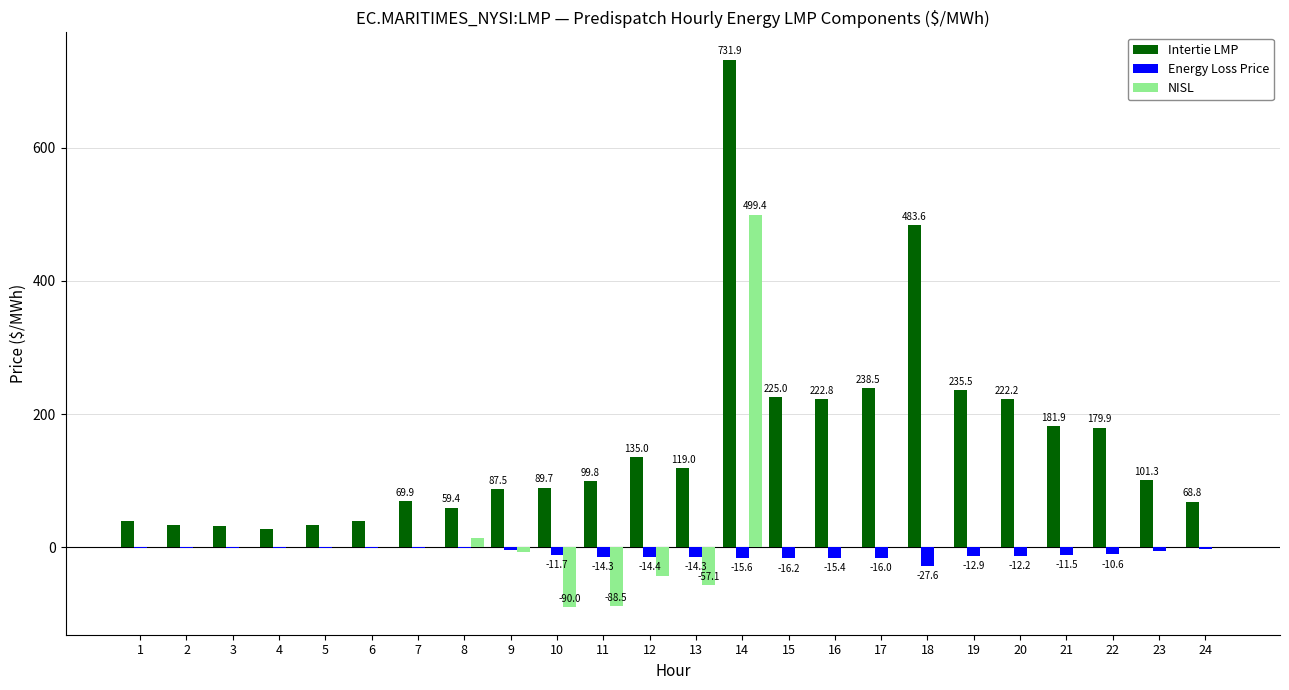

Which series changed the most between 10 and 16?

Intertie LMP